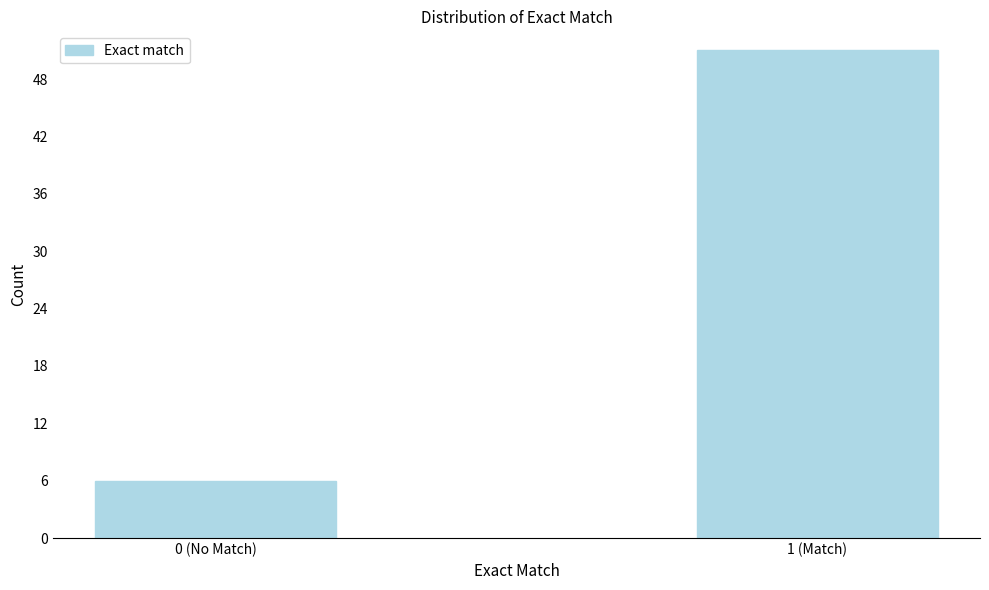

Reading left to right, what are all the values shown in this chart?

6	51